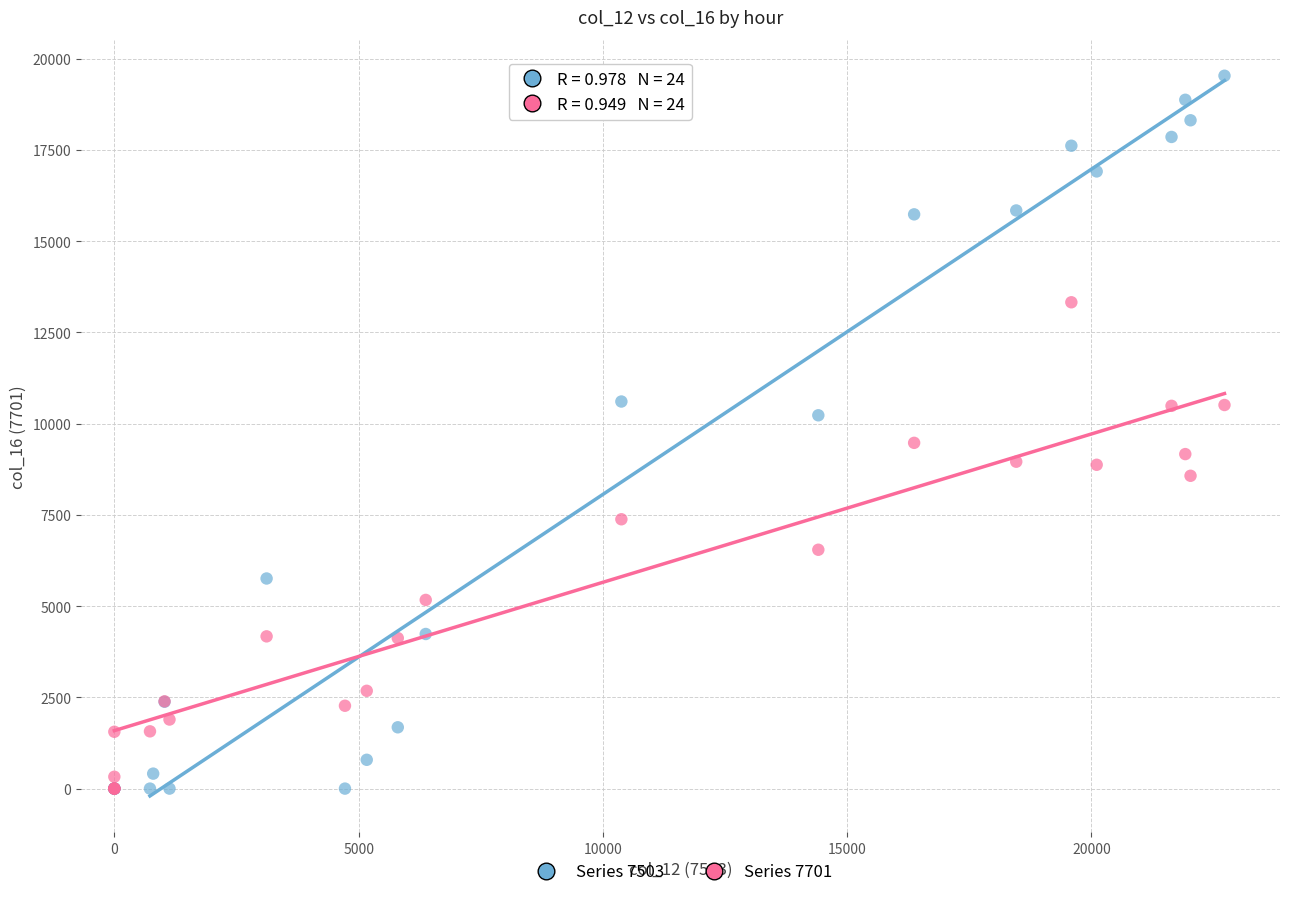

Which series contains the highest Y value?

Series 7503